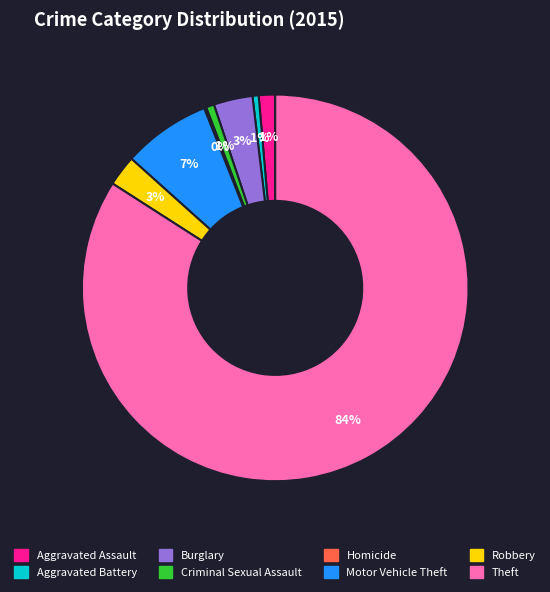

What percentage is the Criminal Sexual Assault slice, to the nearest percent?

1%